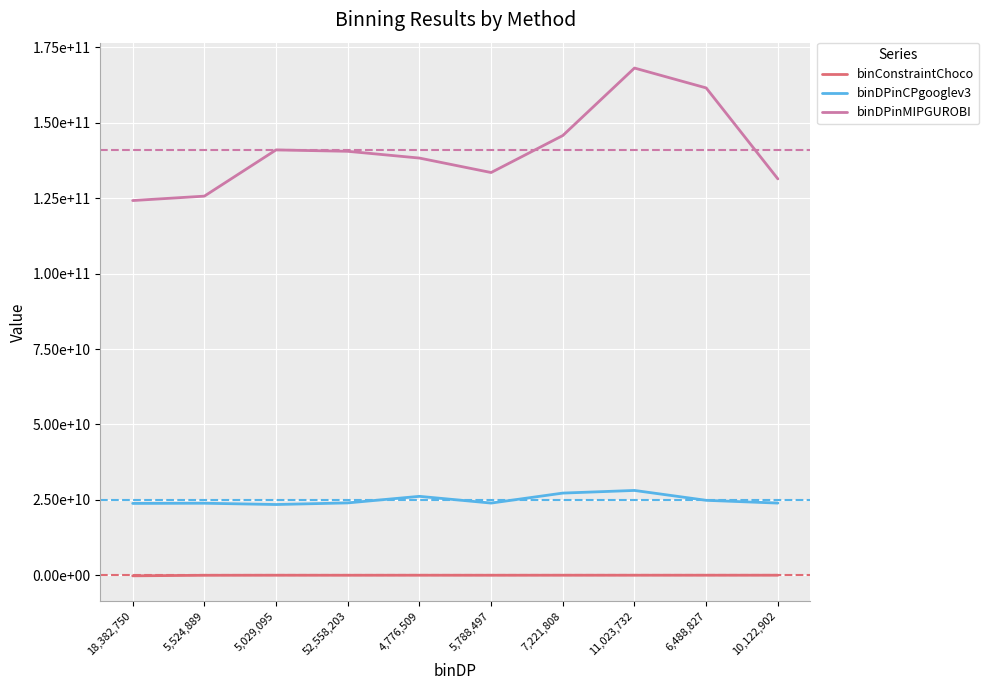

What position from the right is 10,122,902?

1